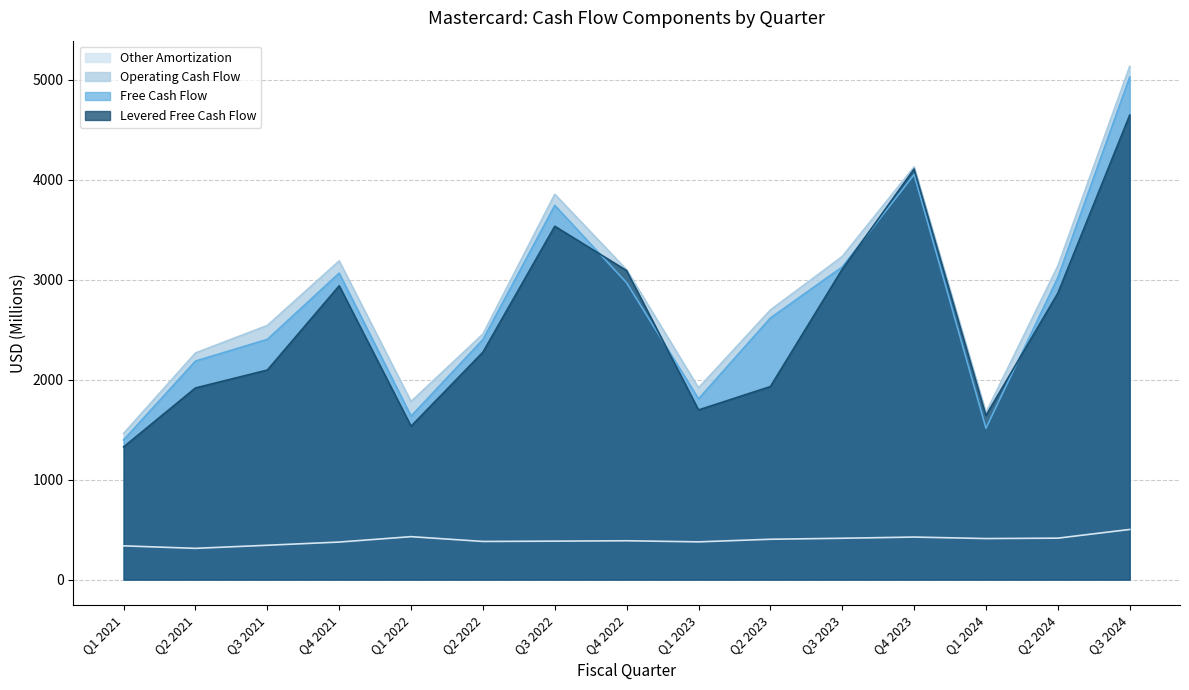

List the labels in order of Free Cash Flow value, smallest first.

Q1 2021, Q1 2024, Q1 2022, Q1 2023, Q2 2021, Q2 2022, Q3 2021, Q2 2023, Q4 2022, Q2 2024, Q4 2021, Q3 2023, Q3 2022, Q4 2023, Q3 2024